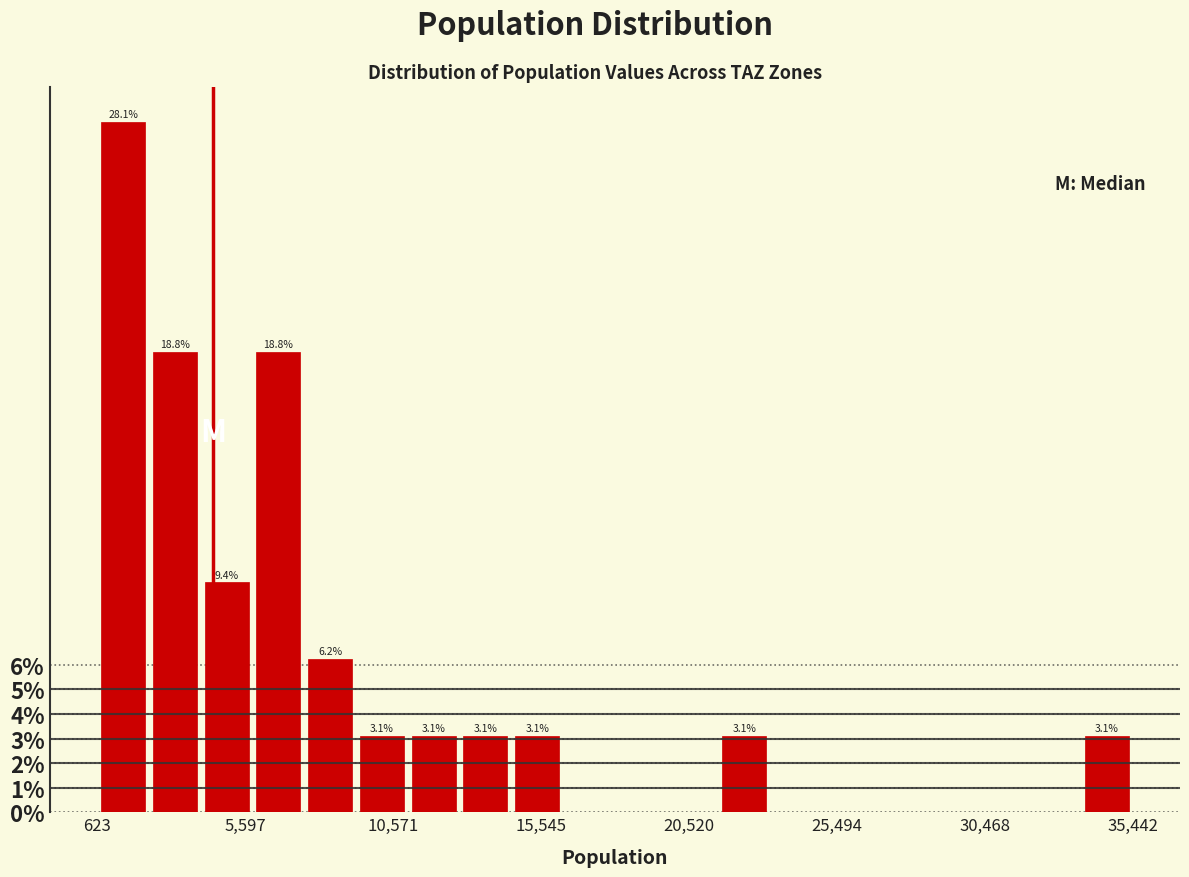

Read against the x-axis, roughly where is the centre of the tallest bar?

1500